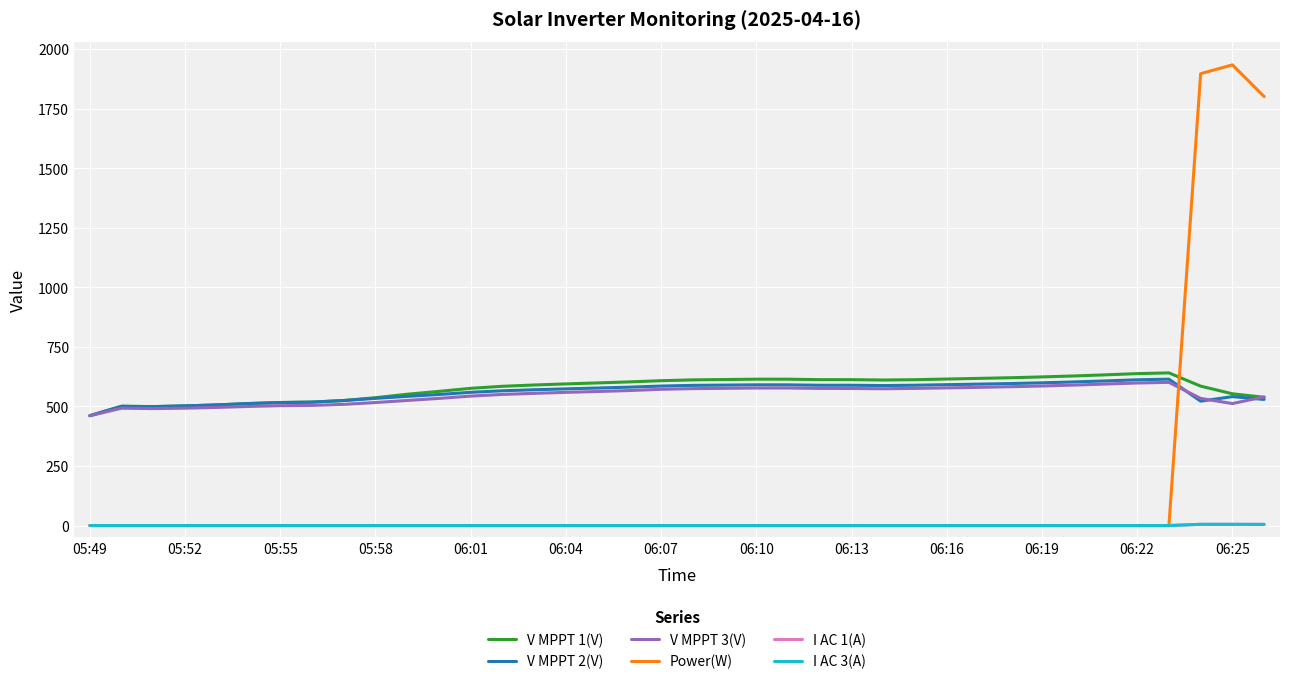

Which series has the largest range (max minus min)?

Power(W)